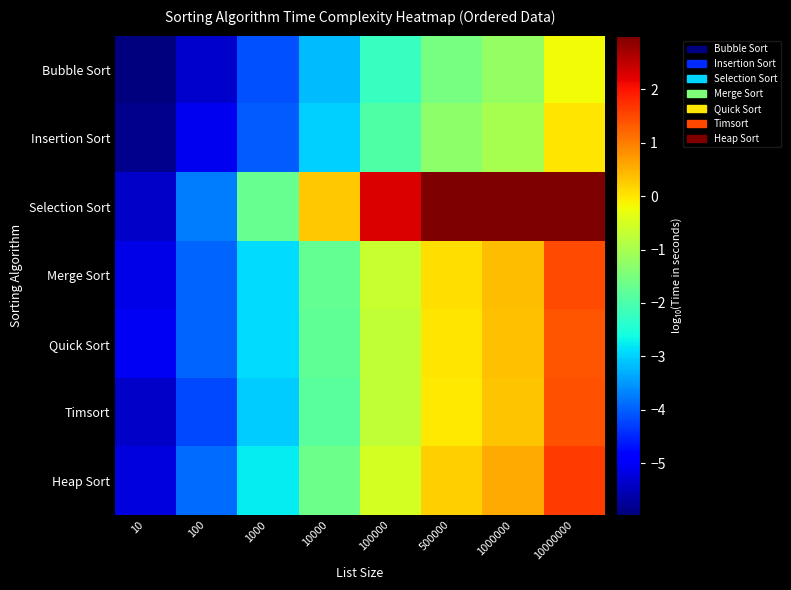

Reading right to left, list all the values displayed in this chart.

Bubble Sort: 10000000=-0.2	1000000=-1.2	500000=-1.5	100000=-2.2	10000=-3.2	1000=-4.1	100=-5.3	10=-6.0
Insertion Sort: 10000000=-0.0	1000000=-1.0	500000=-1.3	100000=-1.9	10000=-3.0	1000=-4.0	100=-5.1	10=-5.9
Selection Sort: 10000000=3.0	1000000=3.0	500000=3.0	100000=2.3	10000=0.3	1000=-1.7	100=-3.7	10=-5.4
Merge Sort: 10000000=1.5	1000000=0.4	500000=0.1	100000=-0.7	10000=-1.8	1000=-2.9	100=-4.0	10=-5.1
Quick Sort: 10000000=1.4	1000000=0.3	500000=-0.0	100000=-0.7	10000=-1.8	1000=-2.9	100=-3.9	10=-5.0
Timsort: 10000000=1.4	1000000=0.3	500000=-0.0	100000=-0.7	10000=-1.9	1000=-3.0	100=-4.2	10=-5.4
Heap Sort: 10000000=1.6	1000000=0.6	500000=0.2	100000=-0.5	10000=-1.6	1000=-2.8	100=-3.9	10=-5.2